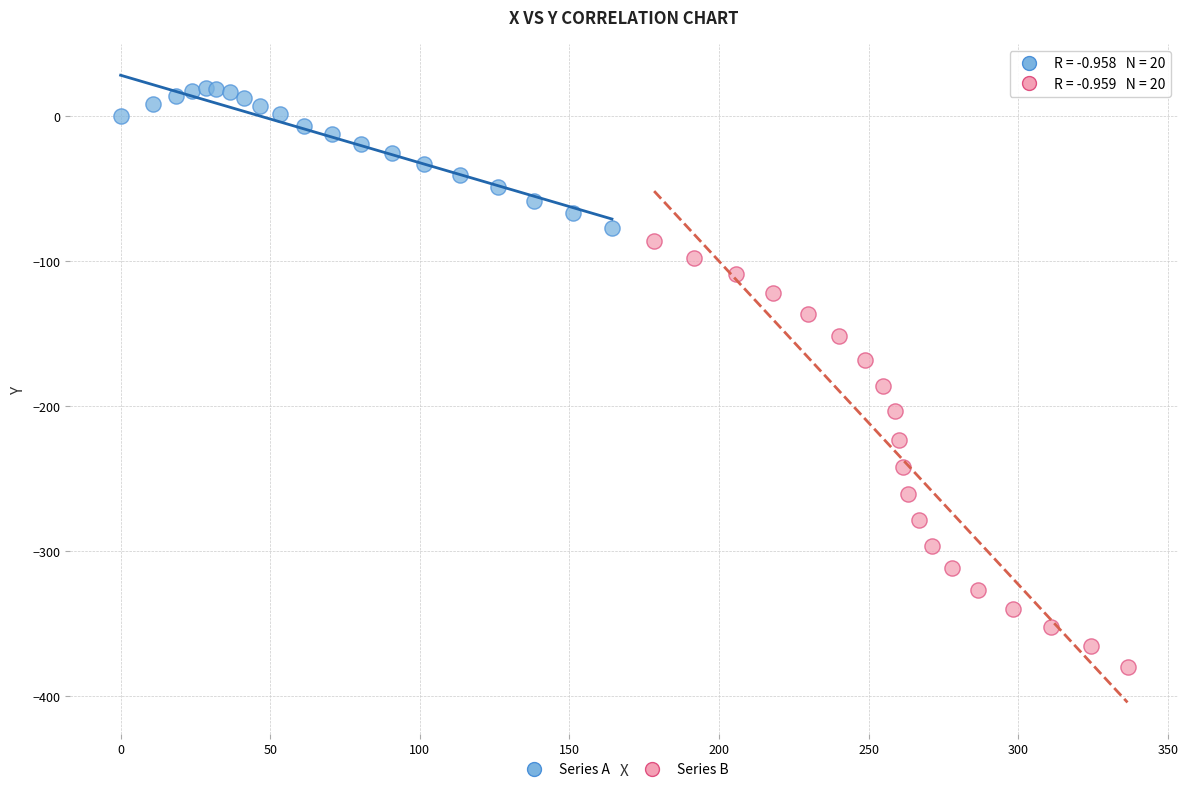

Which series contains the lowest Y value?

Series B